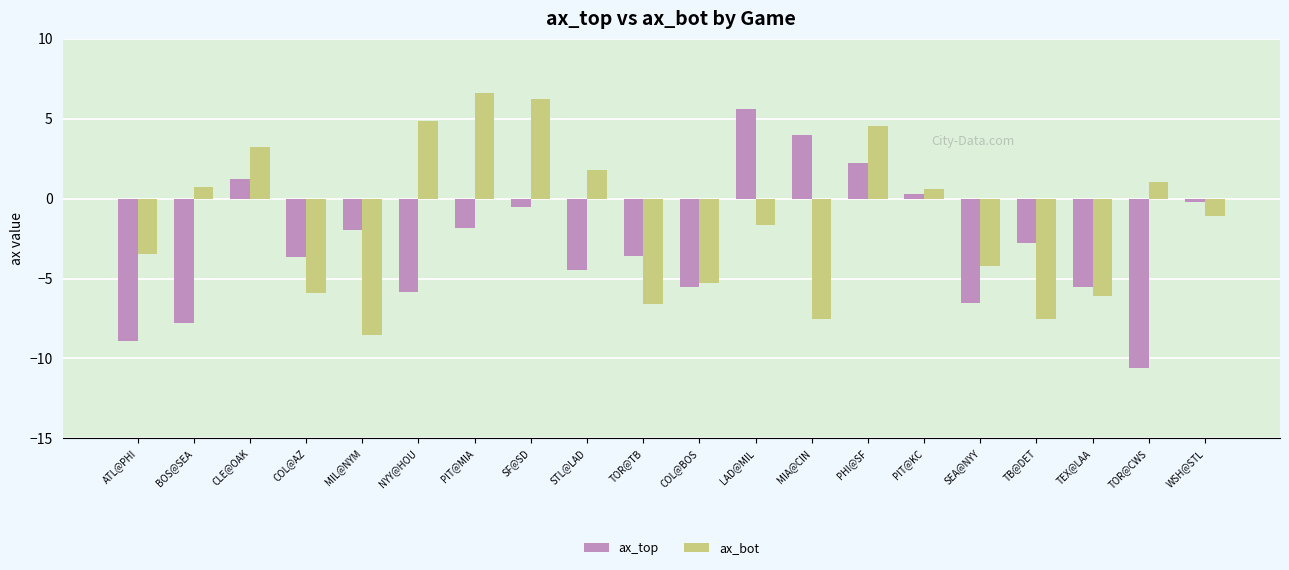

What is the total value across all series at PIT@MIA?

4.8